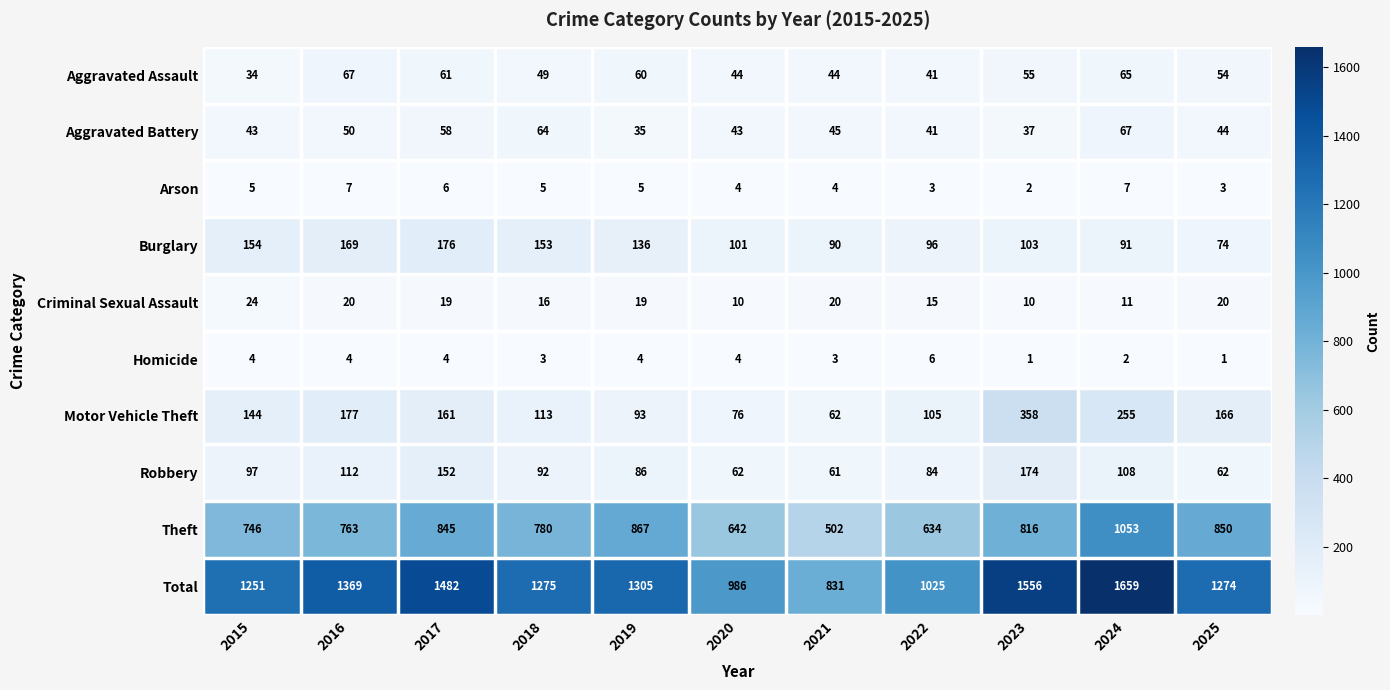

What is the sum of the Burglary values at 2023 and 2015?

257